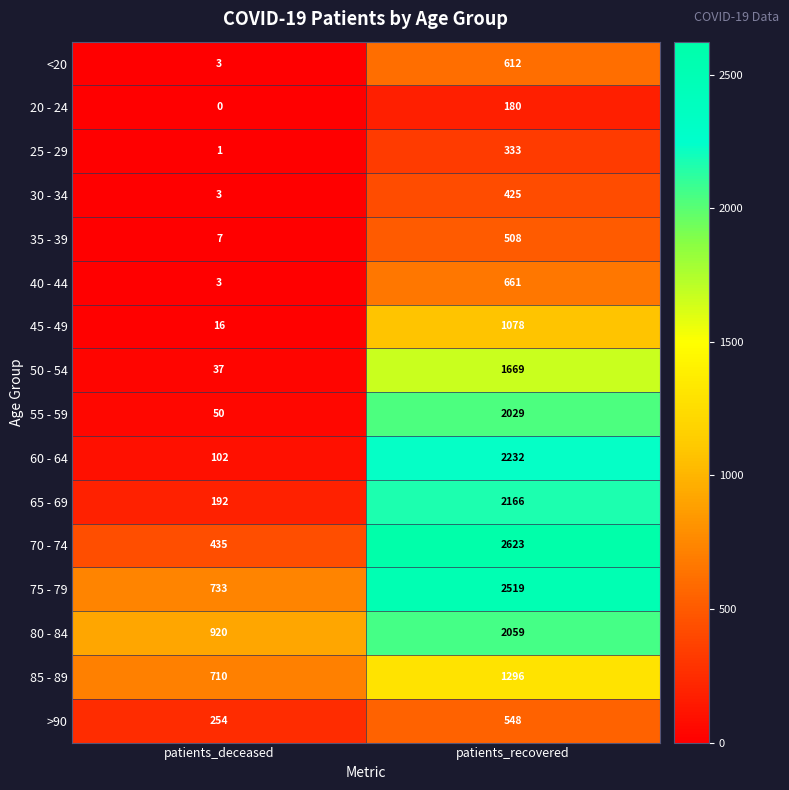

Count the number of categories in the chart.

2